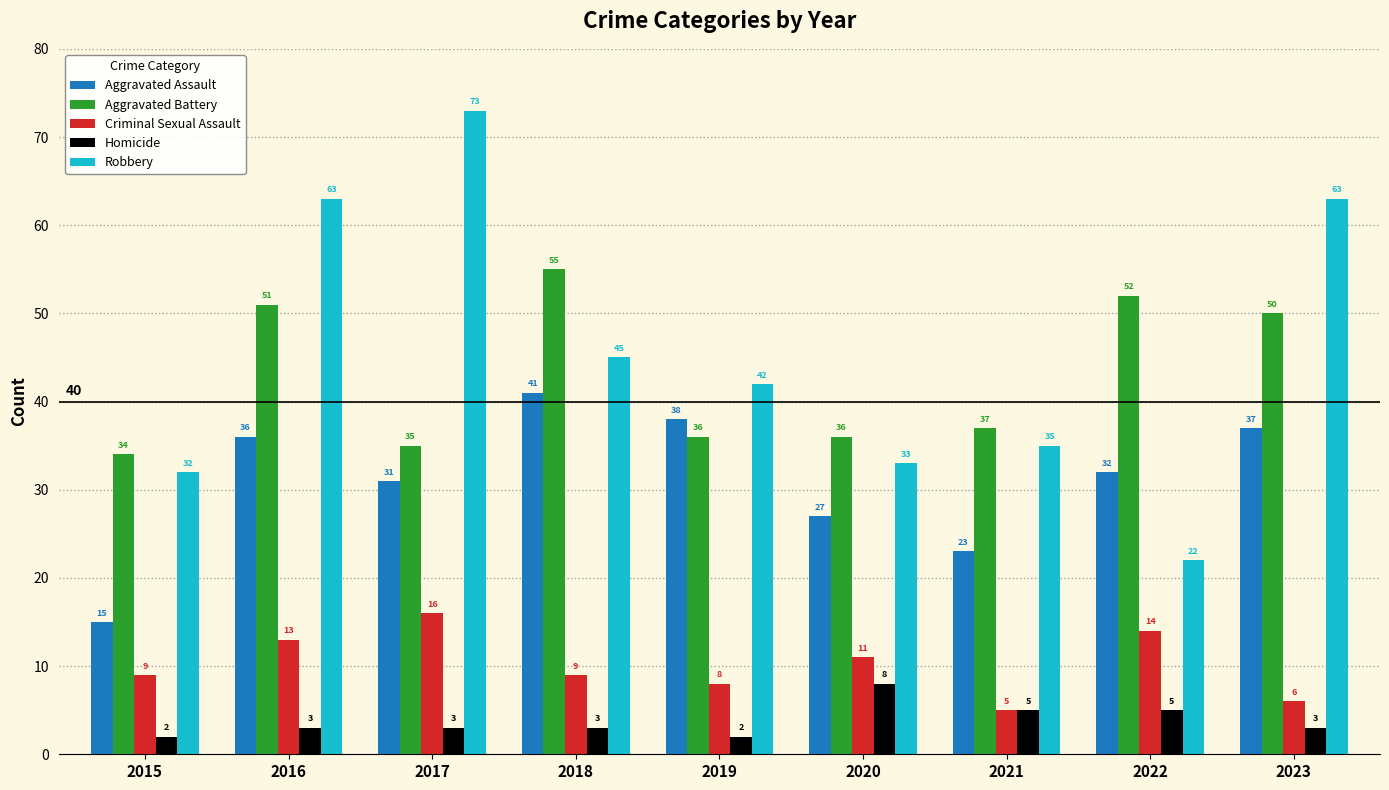

How many bars are there in each group?

5